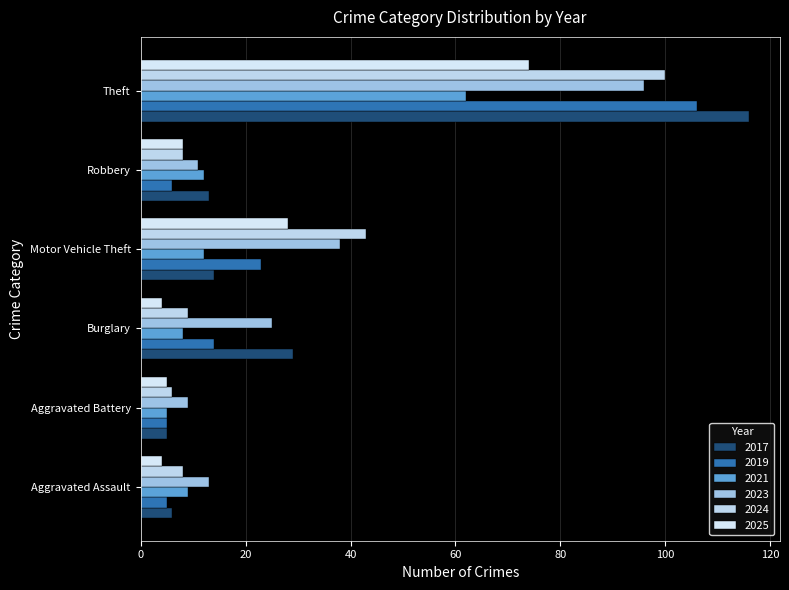

List the series in order of their peak value, lowest first.

2021, 2025, 2023, 2024, 2019, 2017